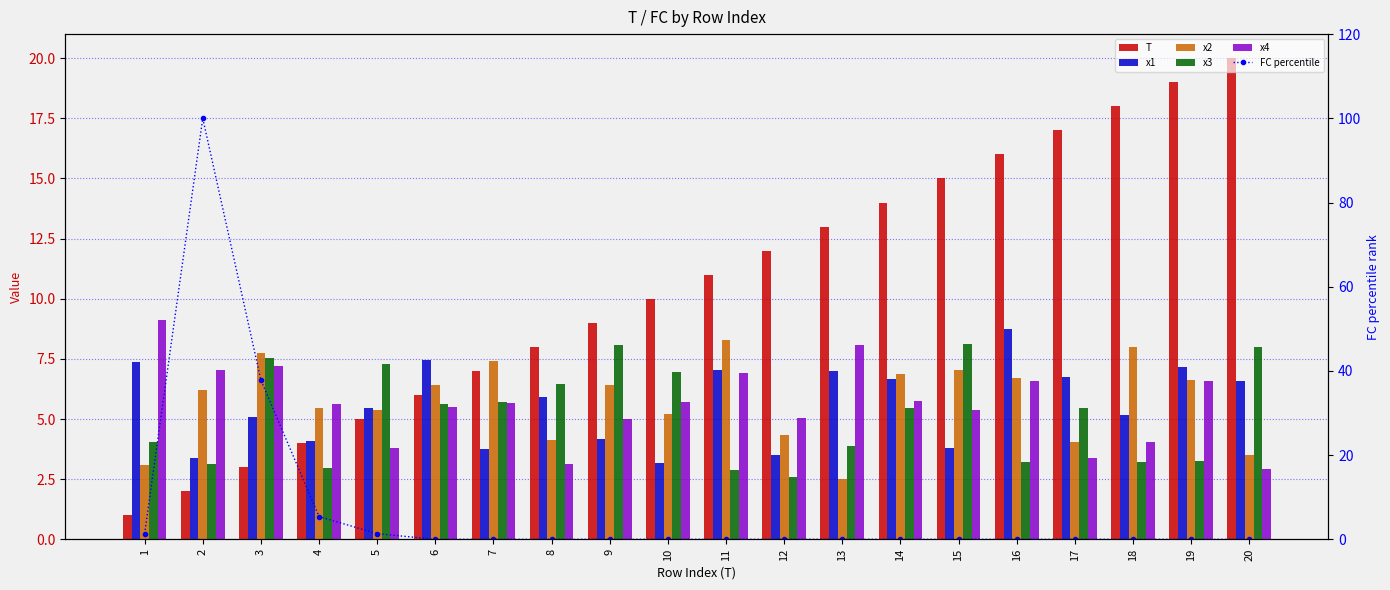

Which series has the widest spread of values?

FC percentile